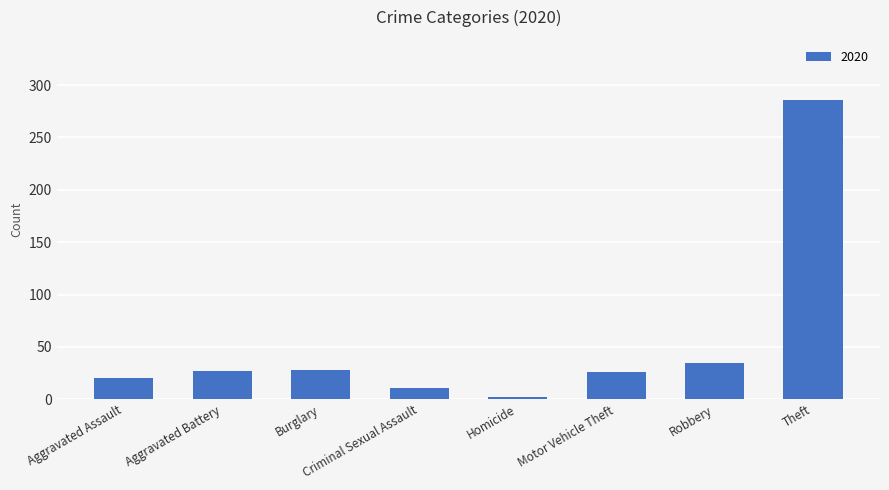

The value at Theft is 411. True or false?

False